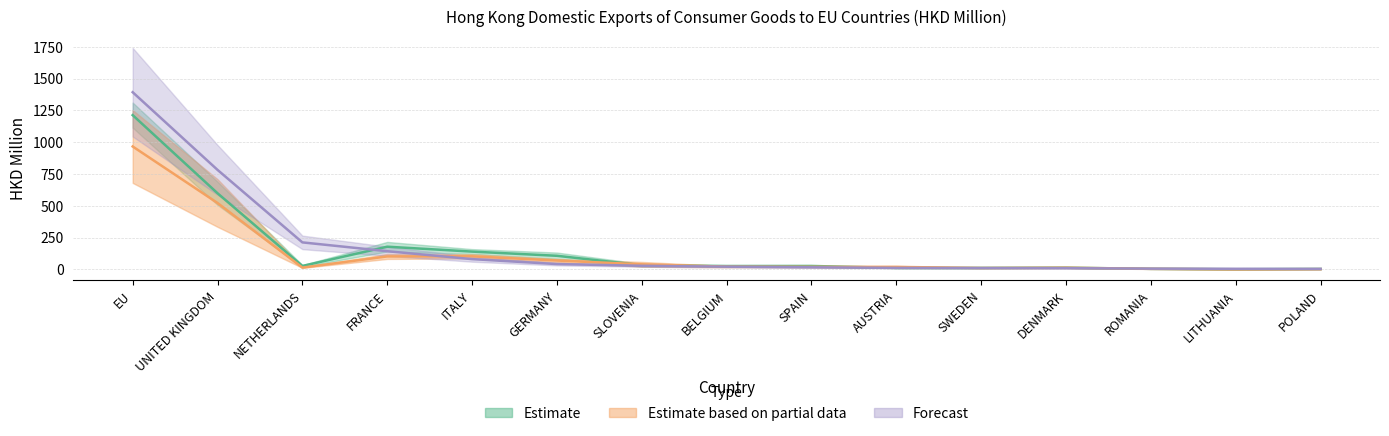

Reading left to right, transcribe all the data shown in this chart.

201612: 966.3	522.1	14.2	102.2	103.0	69.9	40.1	21.8	20.4	19.6	11.1	13.4	4.6	0.5	2.3
201712: 1212.7	598.6	27.2	178.6	140.1	107.1	33.2	26.7	27.1	12.1	11.8	13.8	4.6	1.4	3.6
201808: 1392.8	782.4	212.5	143.2	81.0	42.1	28.6	21.5	16.7	12.1	10.5	9.8	6.1	4.9	4.0